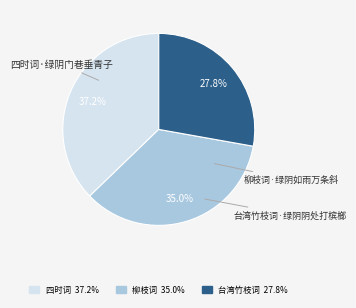

To the nearest percent, what is the average slice percentage?

33%